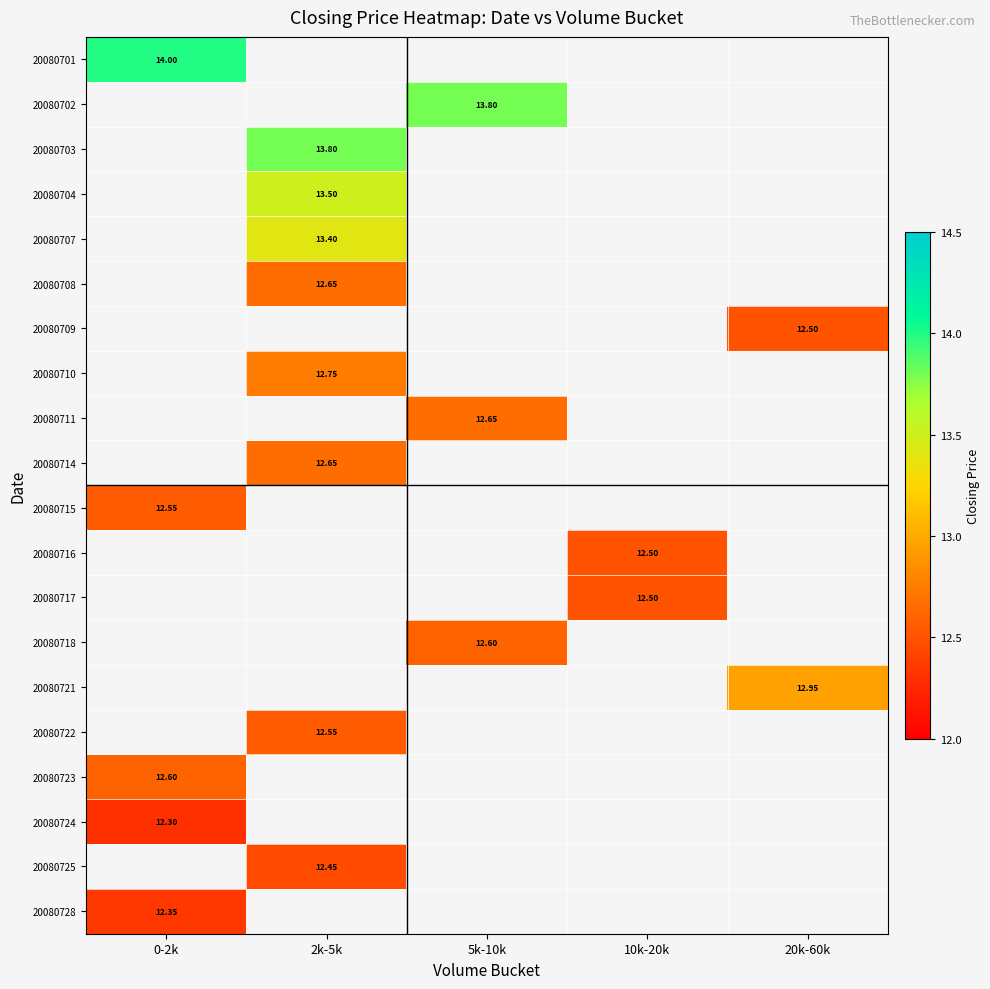

What is the highest value of the 20080715 series?

12.6